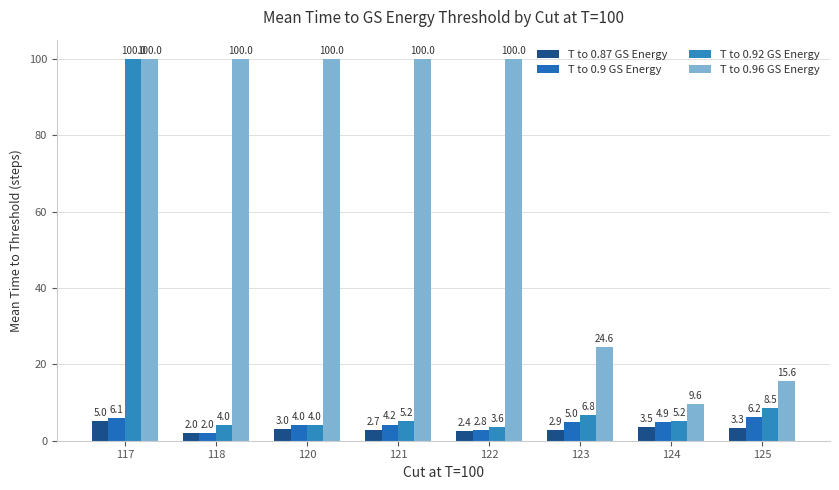

What is the value of the T to 0.9 GS Energy bar at the 2nd from the left?

2.0